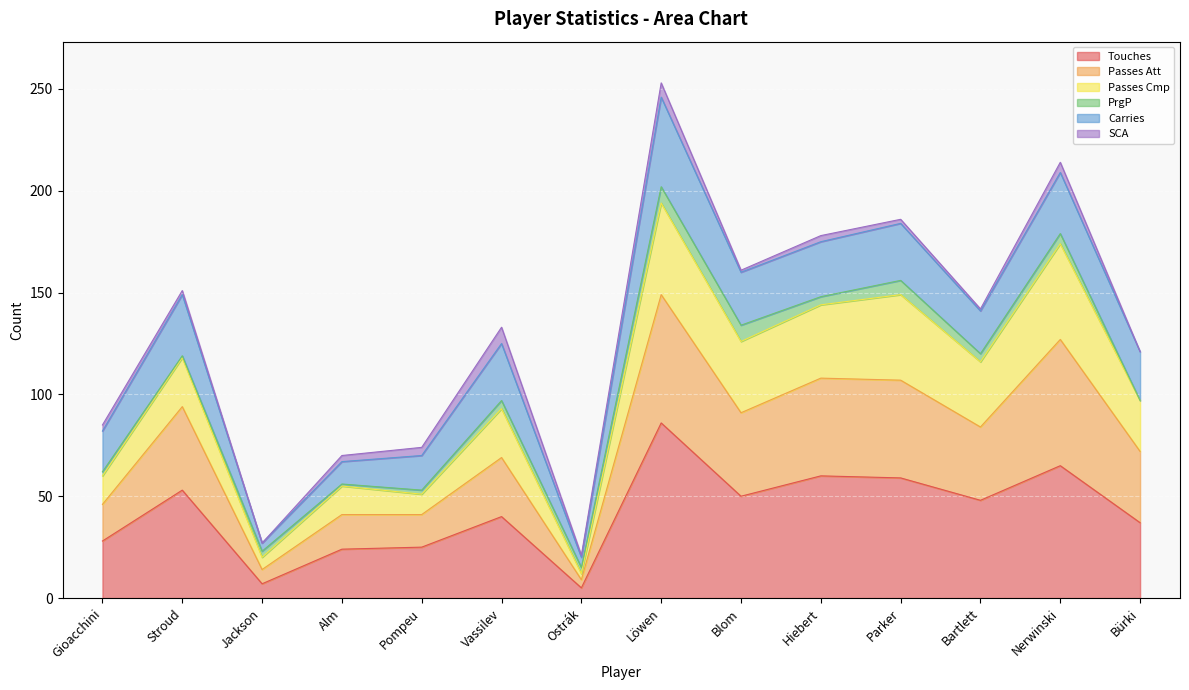

What is the maximum value for Touches?

86